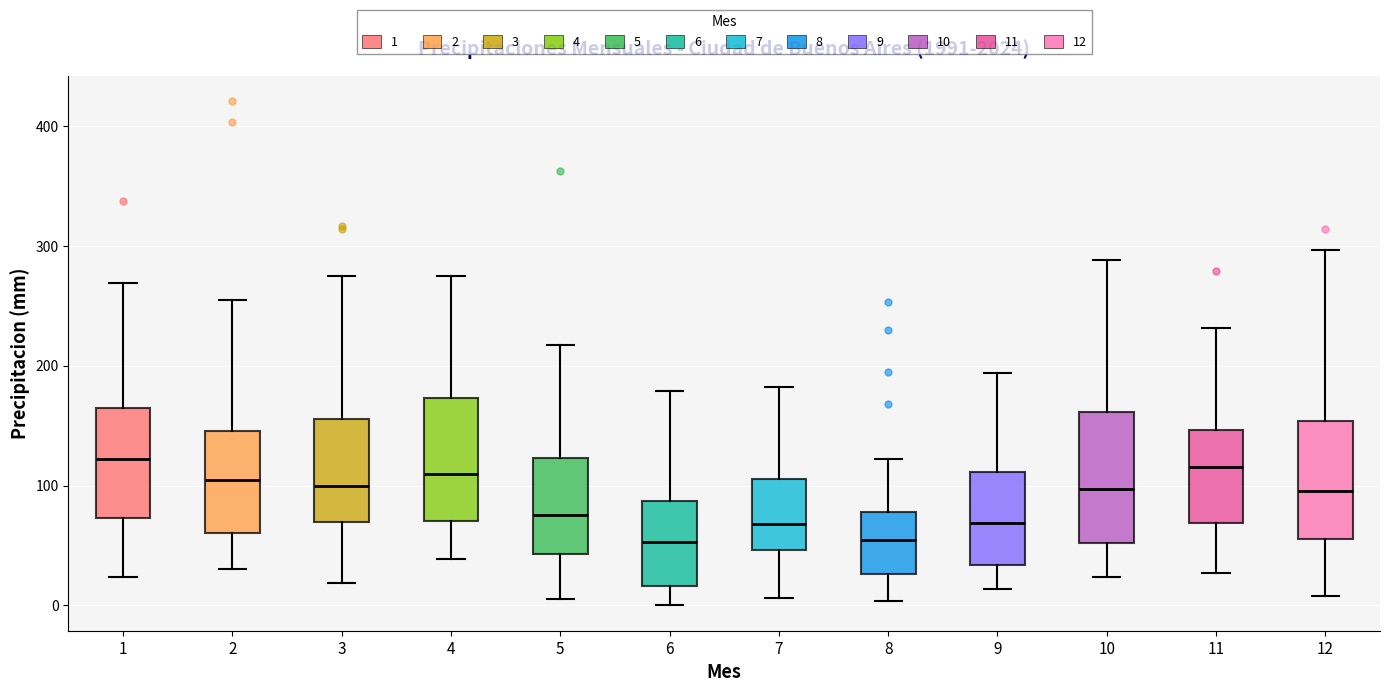

Reading left to right, transcribe this box plot: for each box, give where its median line is, the range the box spans, and where its two whiskers end, as read against the y-axis. The values are not printed on the chart, so give them approximately, as read against the axis.

1: median 120, box 70 to 170, whiskers 20 to 270
2: median 110, box 60 to 150, whiskers 30 to 250
3: median 100, box 70 to 160, whiskers 20 to 270
4: median 110, box 70 to 170, whiskers 40 to 280
5: median 80, box 40 to 120, whiskers 10 to 220
6: median 50, box 20 to 90, whiskers 0 to 180
7: median 70, box 50 to 110, whiskers 10 to 180
8: median 50, box 30 to 80, whiskers 0 to 120
9: median 70, box 30 to 110, whiskers 10 to 190
10: median 100, box 50 to 160, whiskers 20 to 290
11: median 120, box 70 to 150, whiskers 30 to 230
12: median 100, box 60 to 150, whiskers 10 to 300